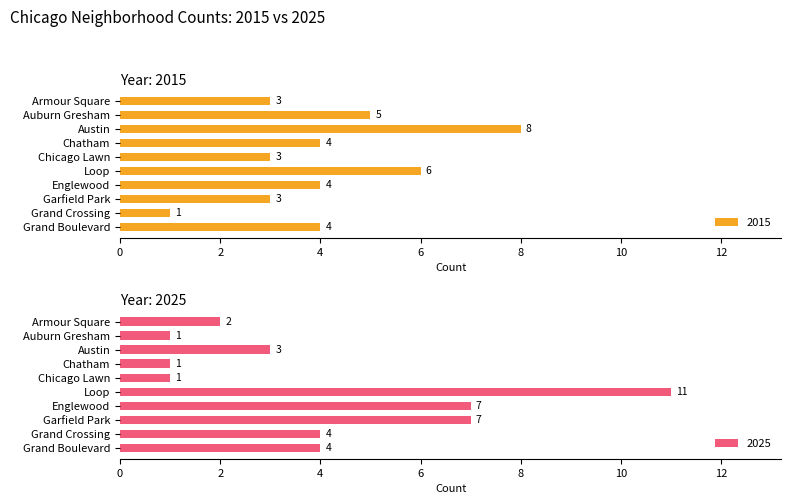

What is the sum of all 2025 values?

41